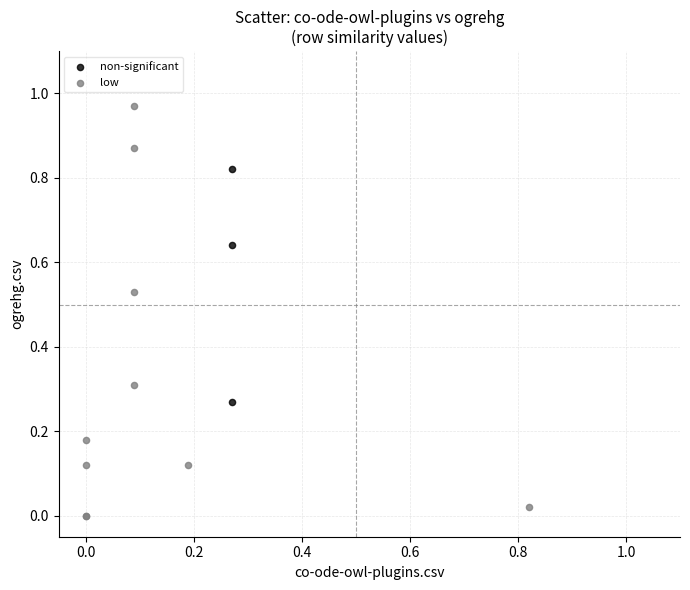

Which series reaches the minimum Y coordinate?

low